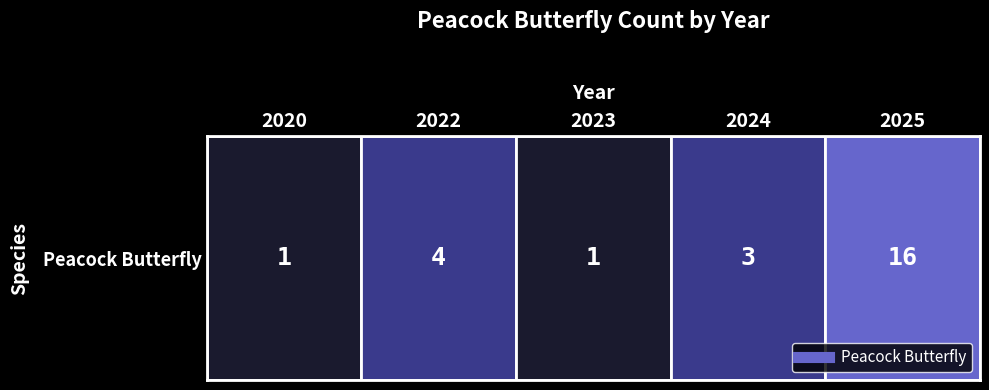

Count the number of values greater than 3.

2